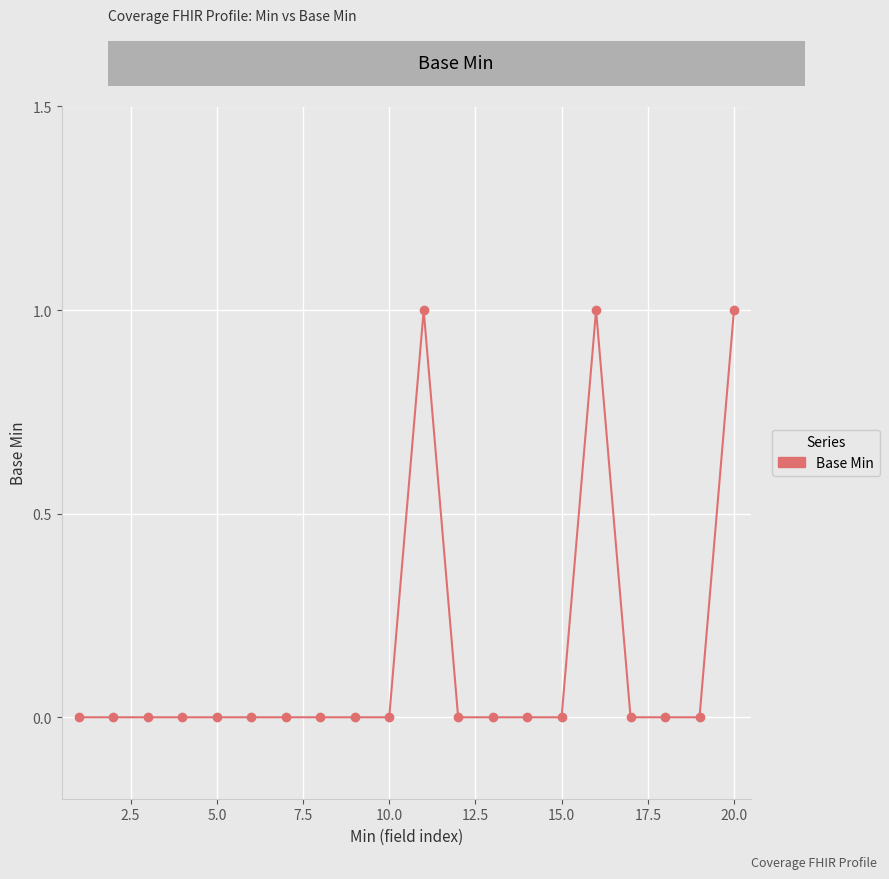

What is the value of the 16th point from the left?

1